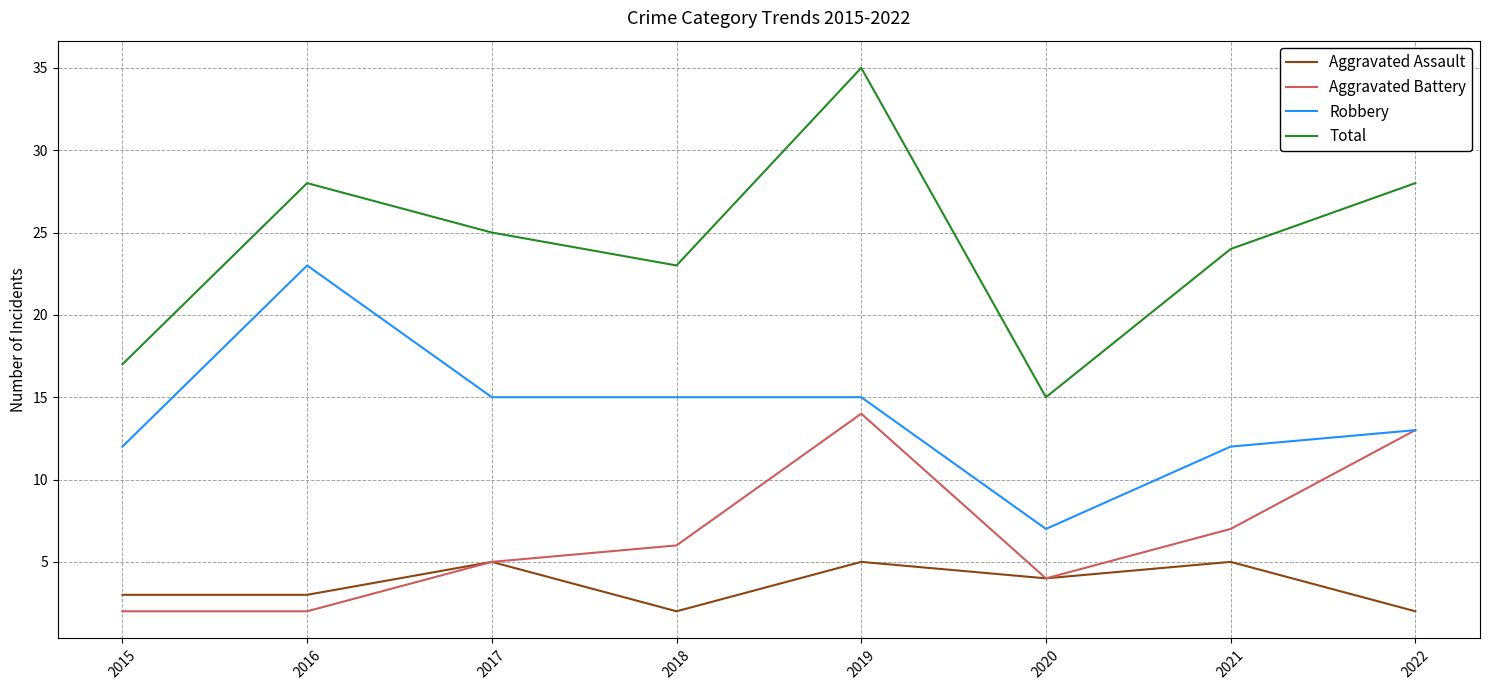

What is the approximate value of Aggravated Battery at 2015?

2